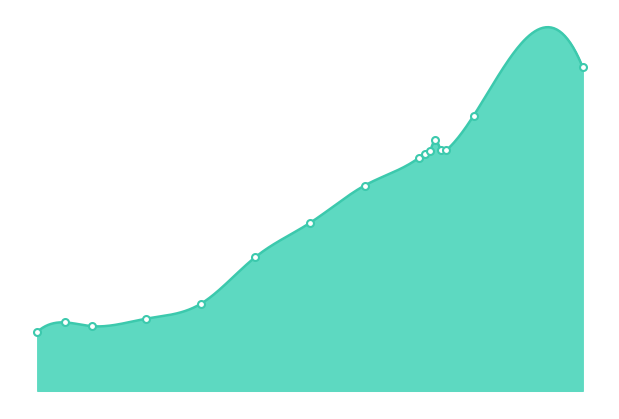

How many points are lower than both their immediate neighbors (excluding endpoints)?

1